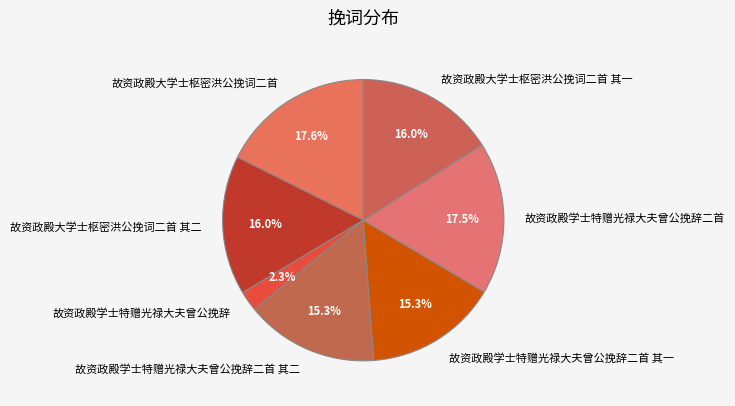

Combined, what portion of the pie is 故资政殿学士特赠光禄大夫曾公挽辞 and 故资政殿学士特赠光禄大夫曾公挽辞二首 其一?

17.6%